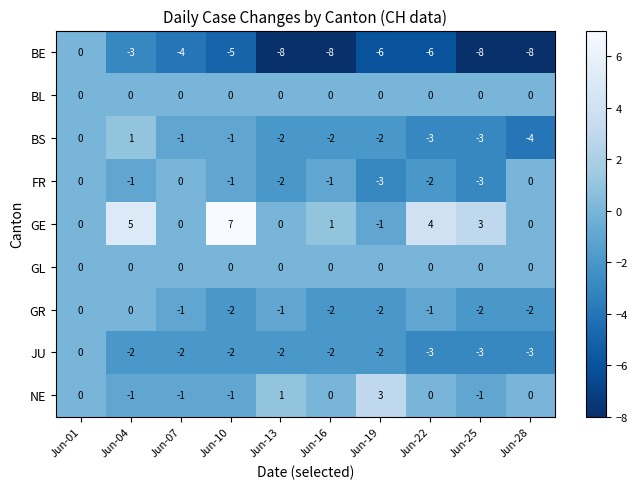

Which series has the largest total across all categories?

GE